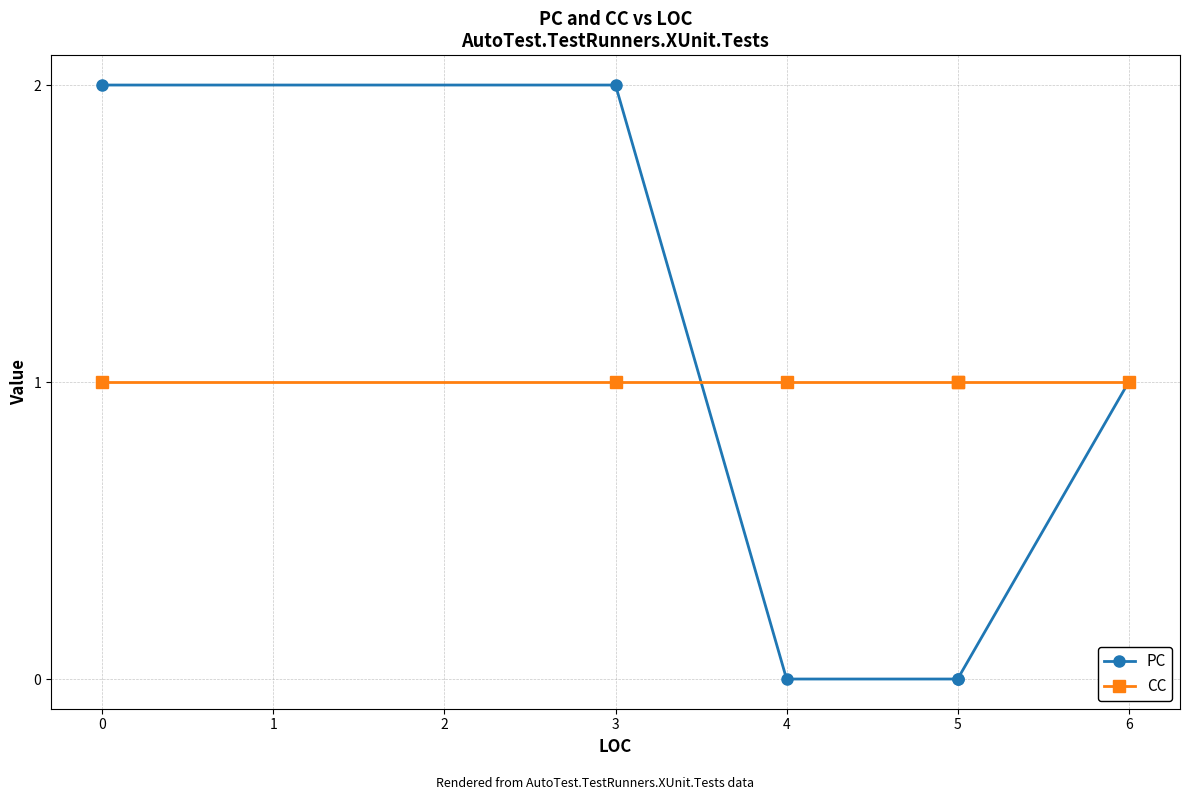

How many categories are shown in the chart?

6